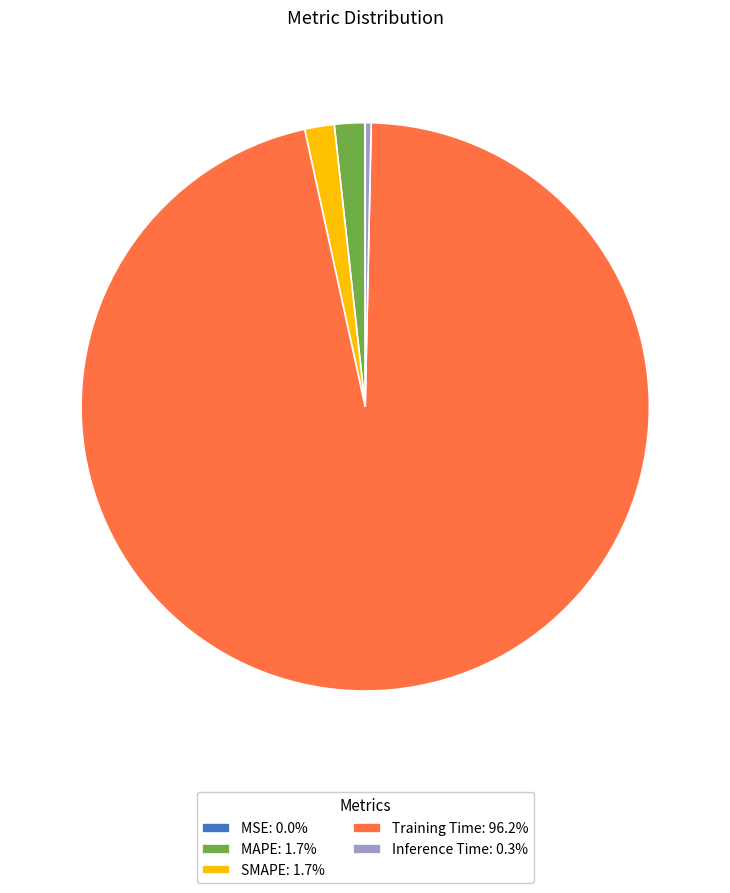

Do MAPE: 1.7% and SMAPE: 1.7% together represent more than half of the pie?

No